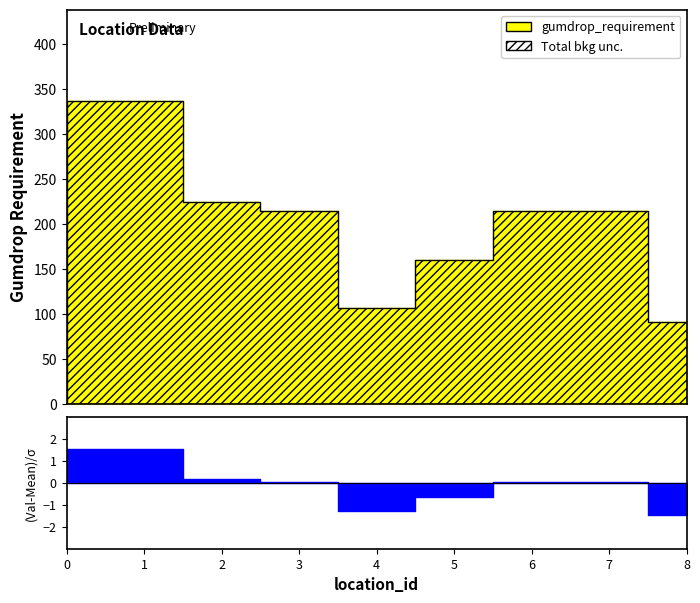

What is the minimum value shown in the chart?

91